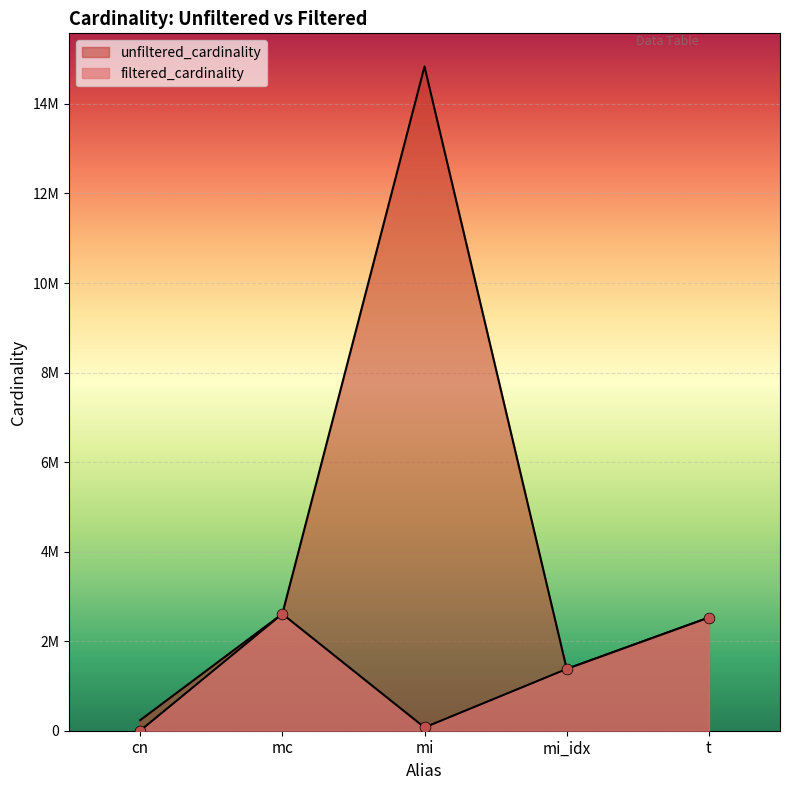

Which series has the largest Y range (max minus min)?

unfiltered_cardinality